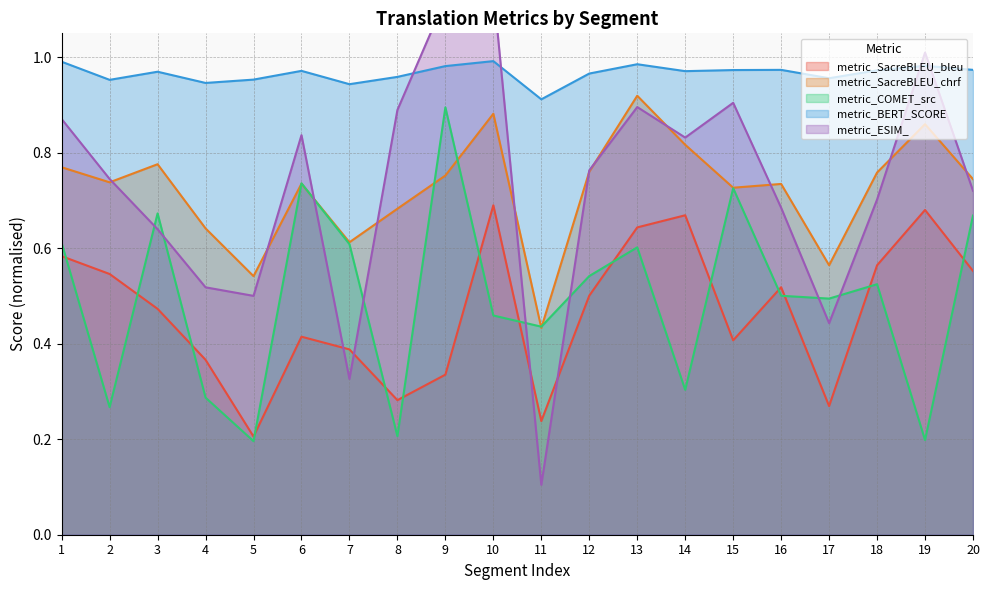

What are all the series names shown in the legend?

metric_SacreBLEU_bleu, metric_SacreBLEU_chrf, metric_COMET_src, metric_BERT_SCORE, metric_ESIM_